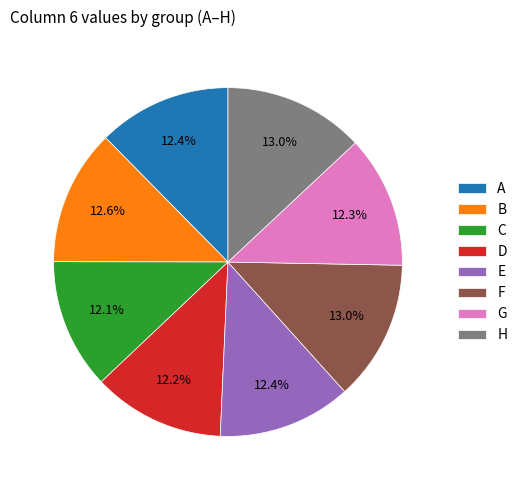

What percentage is the H slice, to the nearest percent?

13%